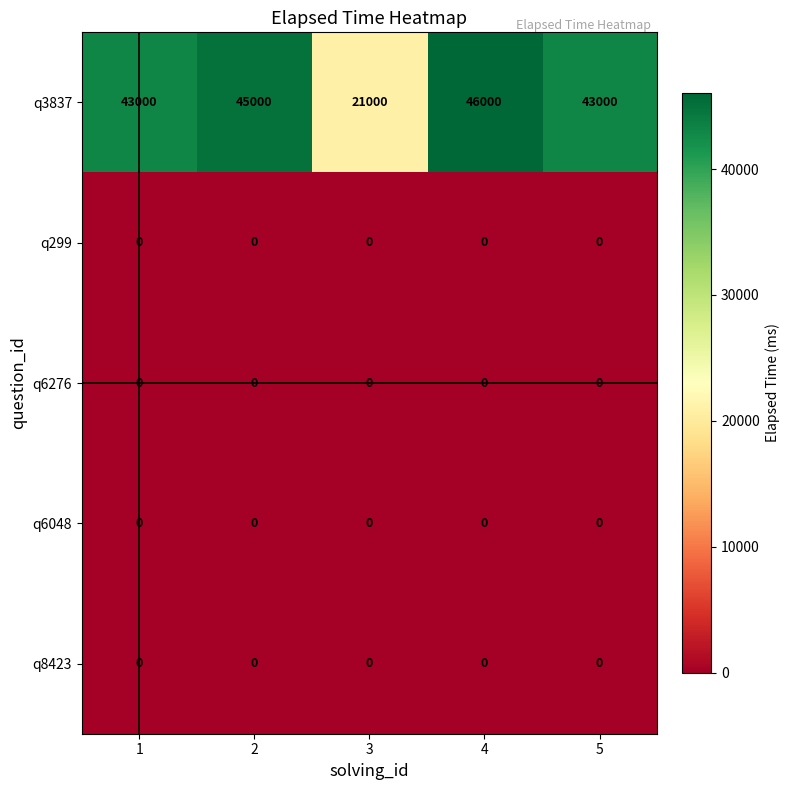

Reading left to right, extract all data points from this chart.

q3837: 43000	45000	21000	46000	43000
q299: 0	0	0	0	0
q6276: 0	0	0	0	0
q6048: 0	0	0	0	0
q8423: 0	0	0	0	0